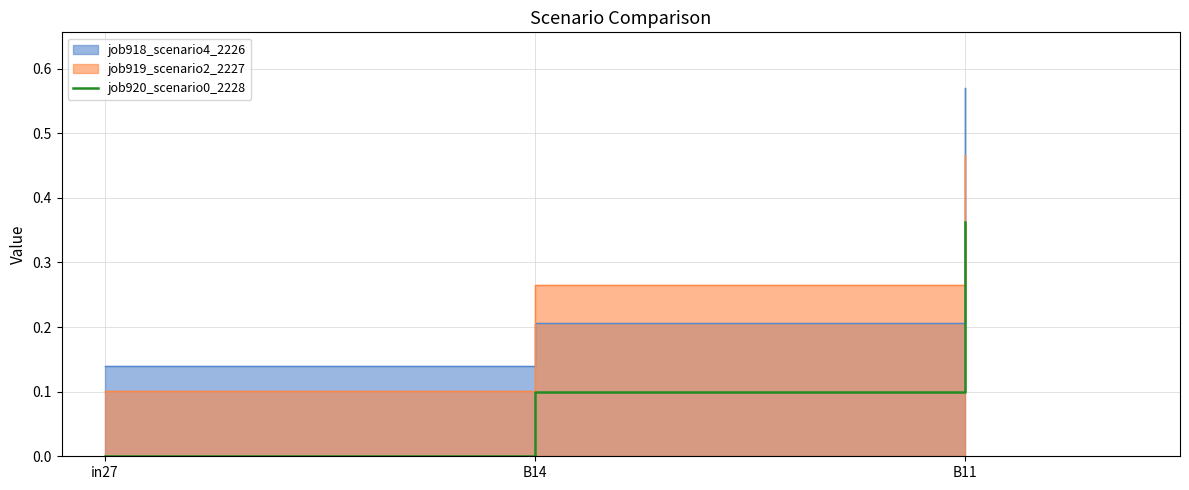

True or false: the data shows 0.2 at B11.

False